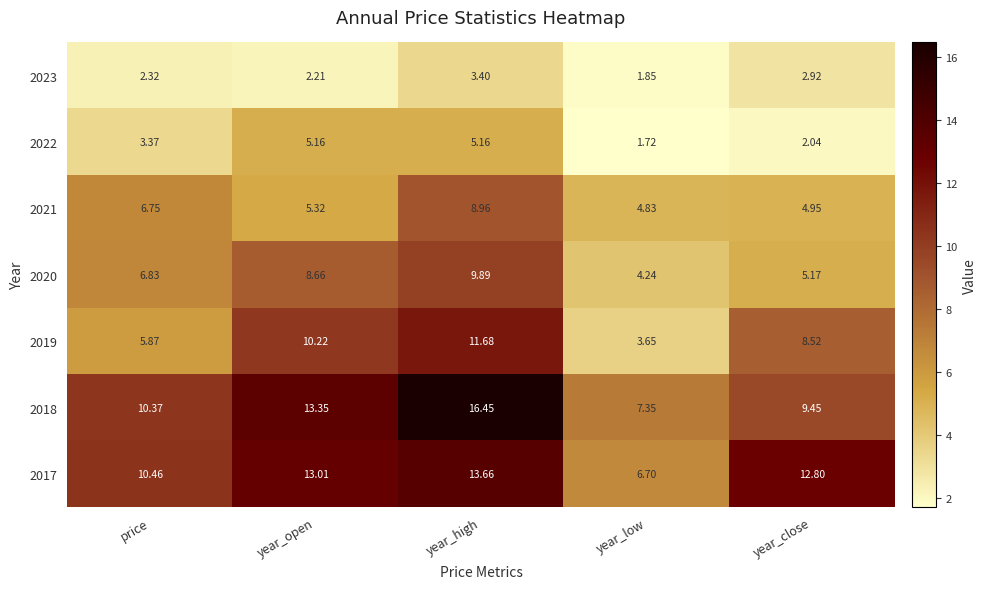

Which series has the largest range (max minus min)?

2018